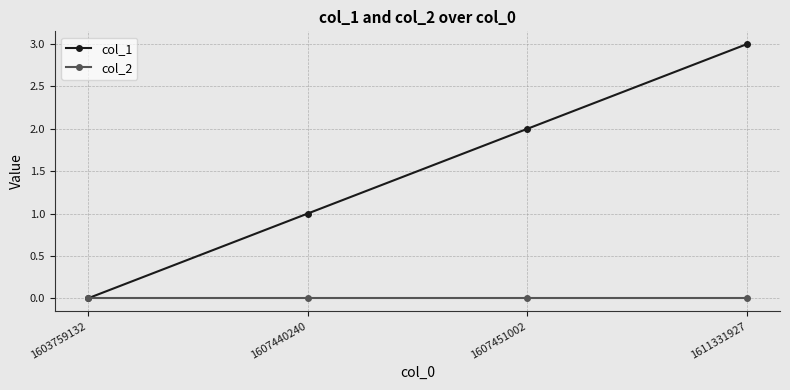

Which series changed the most between 1607440240 and 1607451002?

col_1